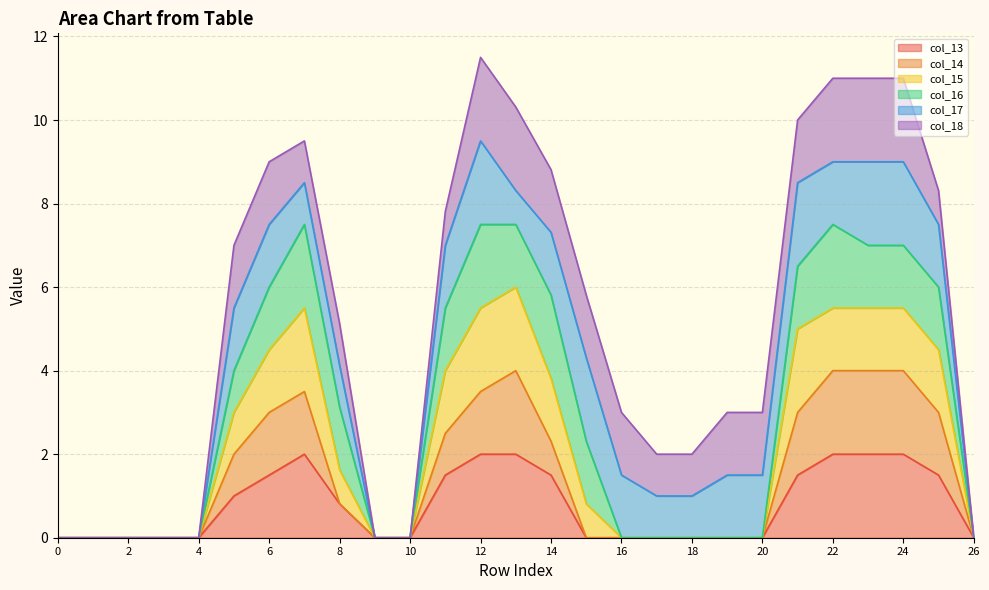

Is it true that col_15 equals 2.6 at 25?

False